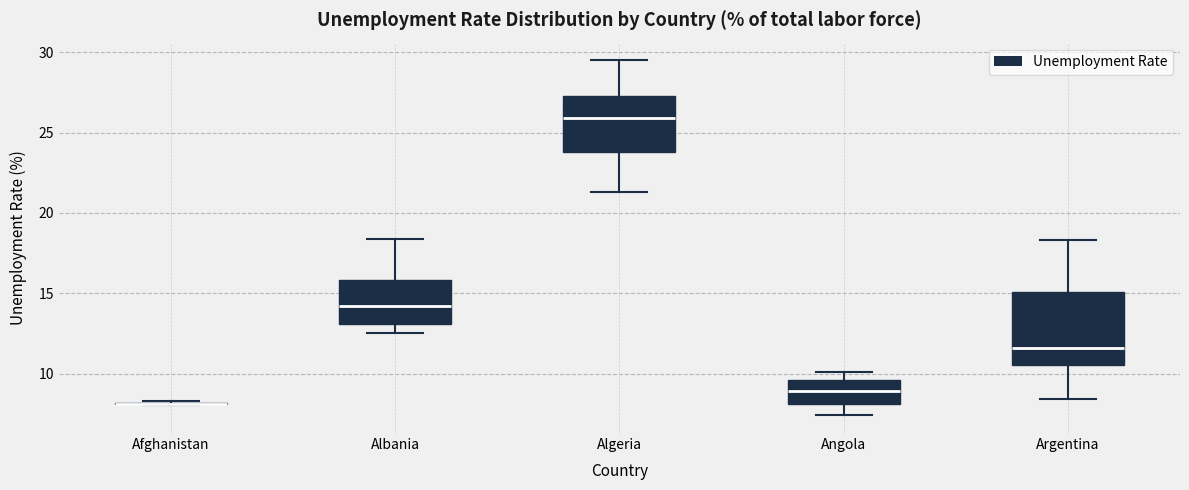

Comparing the boxes themselves (not the whiskers), which one is the tallest?

Argentina